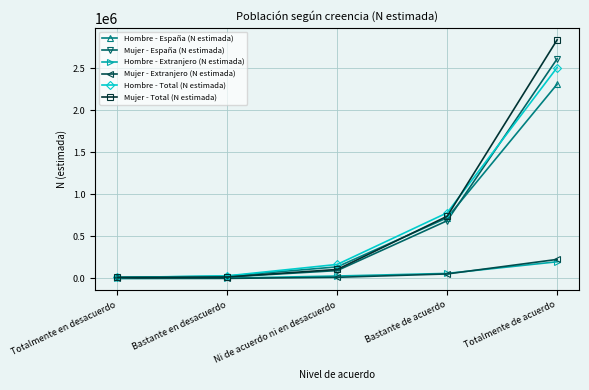

True or false: Mujer - España (N estimada) has a value of 685977 at Bastante de acuerdo.

True